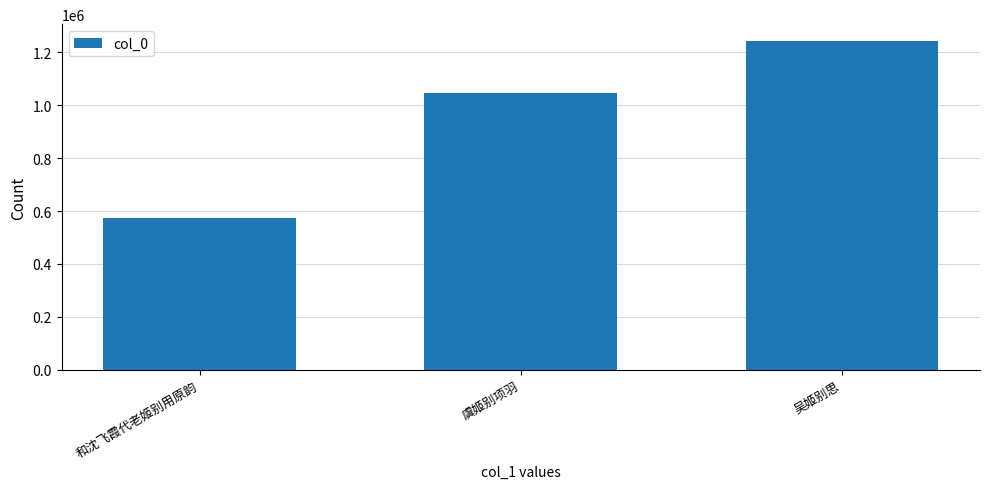

Rank the categories by value from highest to lowest.

吴姬别思, 虞姬别项羽, 和沈飞霞代老姬别用原韵